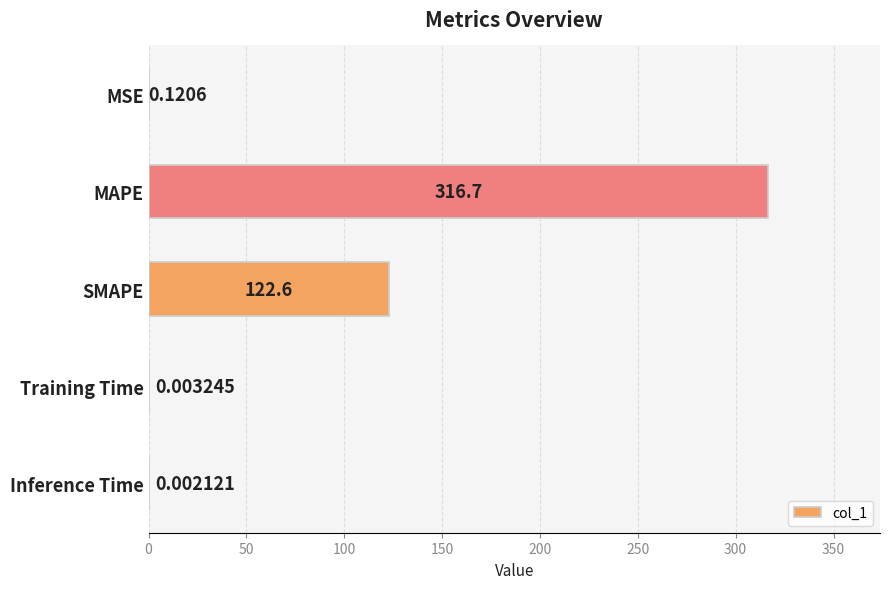

Where is the data nearest to the value 158?

SMAPE